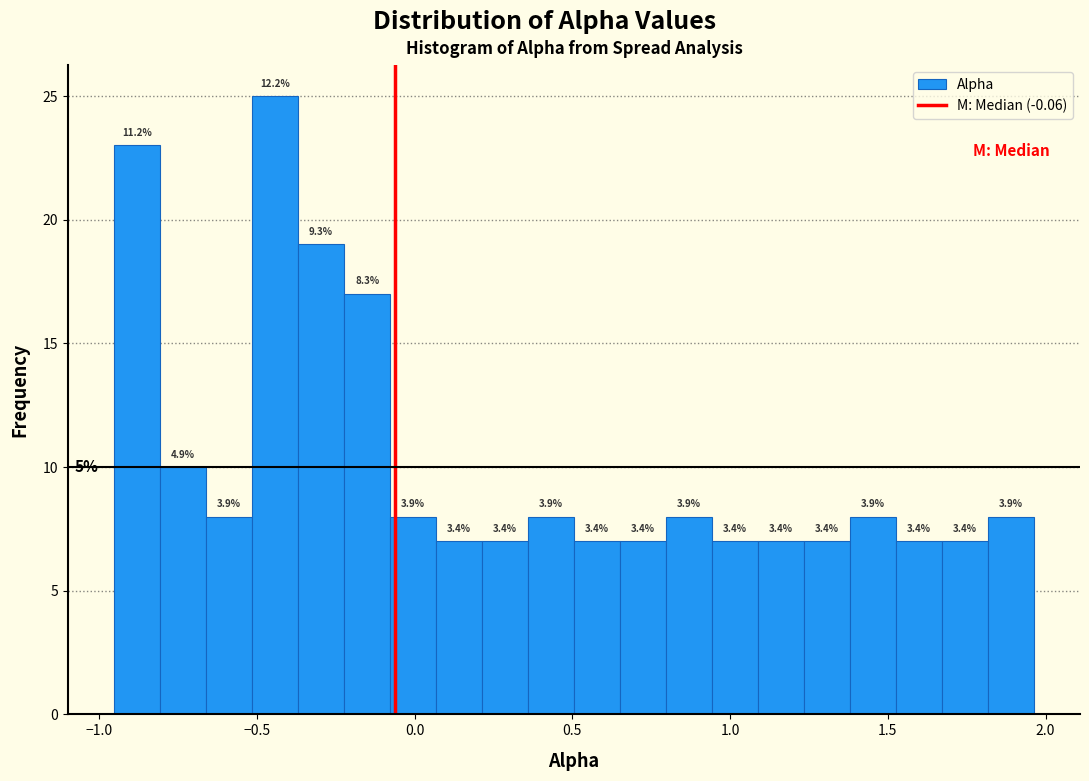

Around what value on the x-axis is the tallest bar? Give the approximate position of its centre, as read against the axis.

-0.45